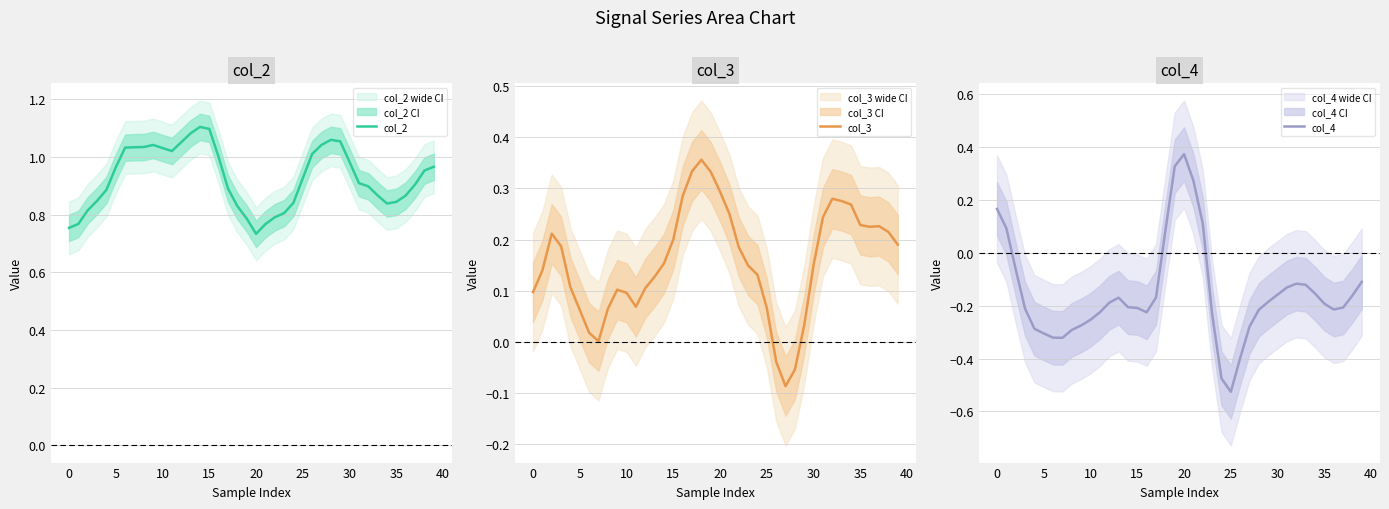

What value does the col_2 series have at 12?

1.1